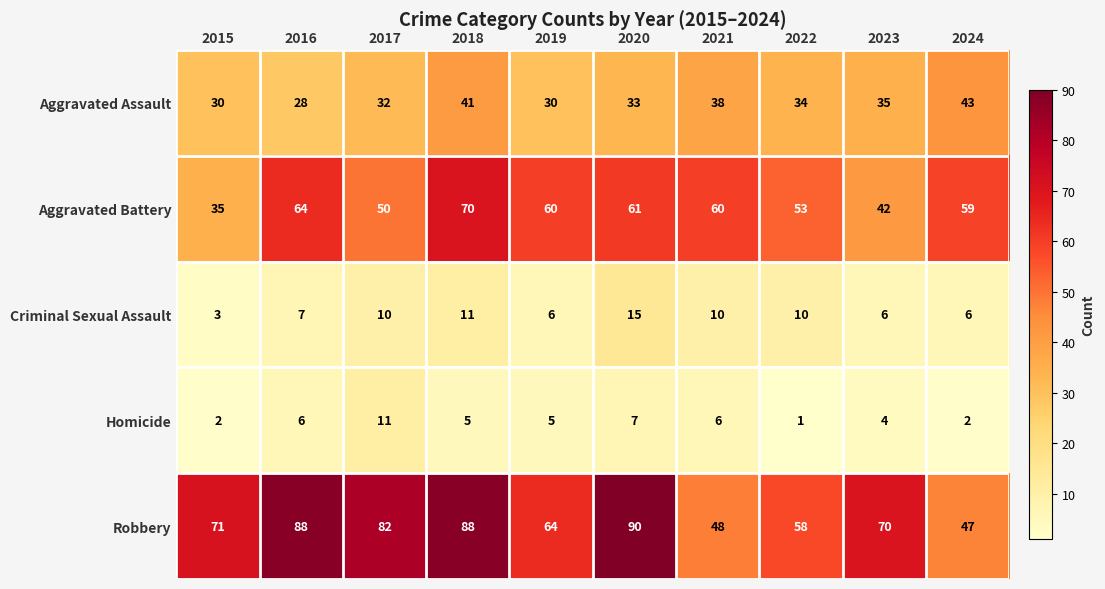

What is the maximum value shown in the chart?

90